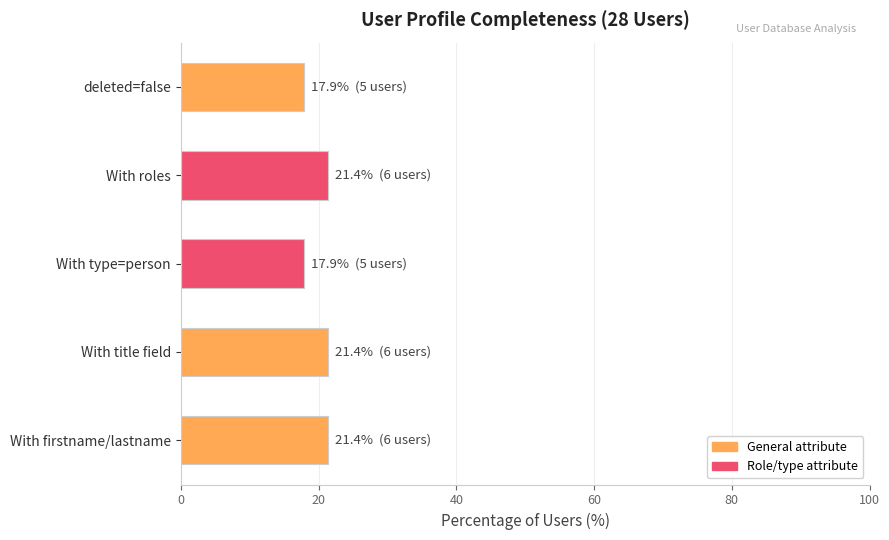

What is the greatest value displayed?

21.4